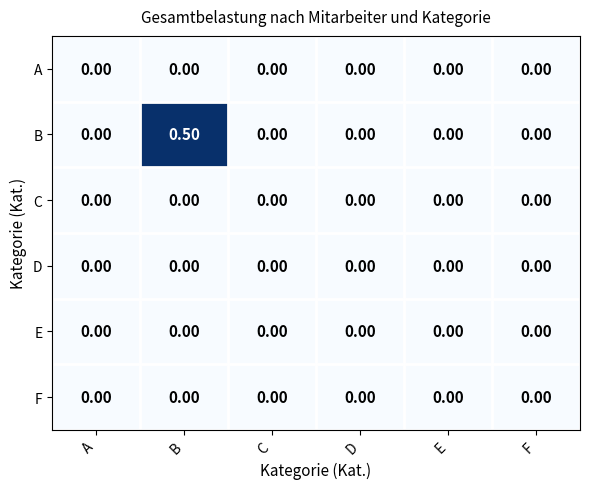

Which series changed the most between A and B?

B